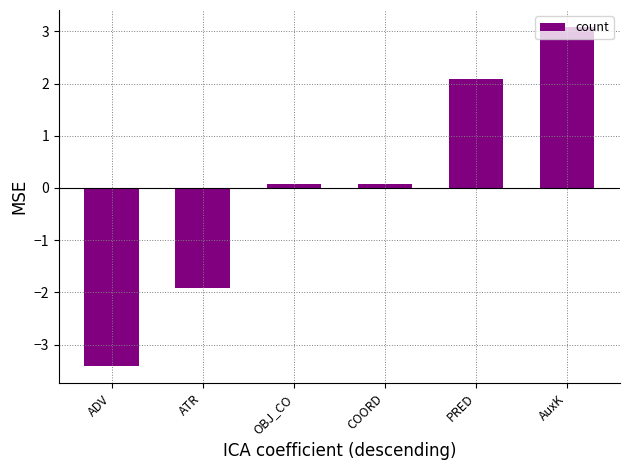

Reading left to right, what are all the values shown in this chart?

-3.4	-1.9	0.1	0.1	2.1	3.1